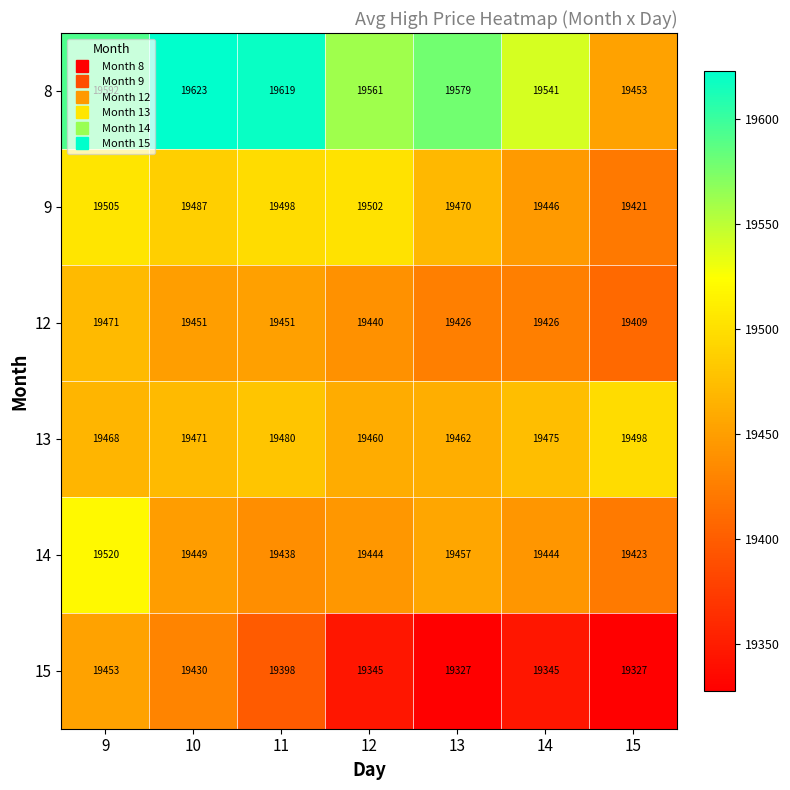

At which category is the sum across all series the highest?

9